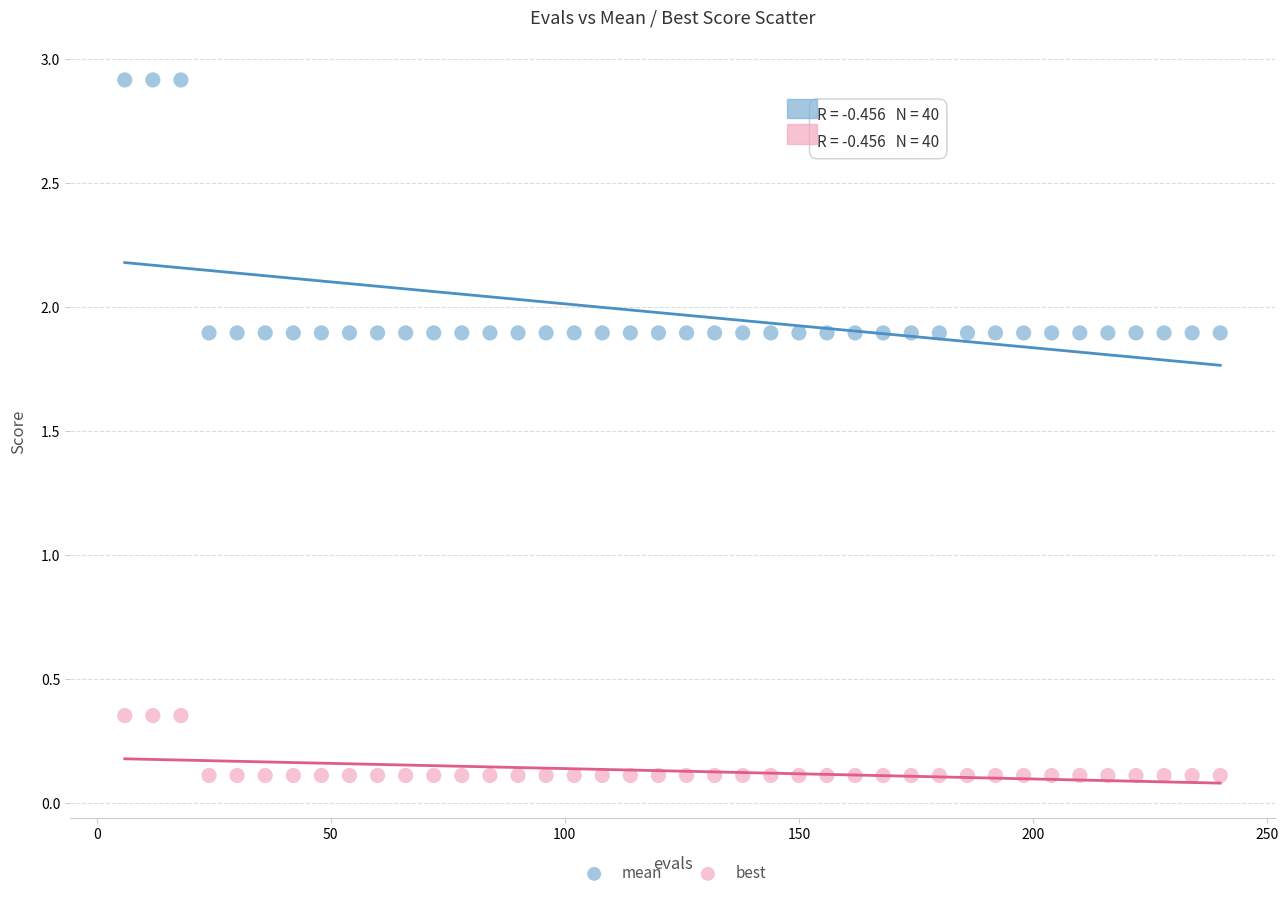

Which series contains the highest Y value?

mean